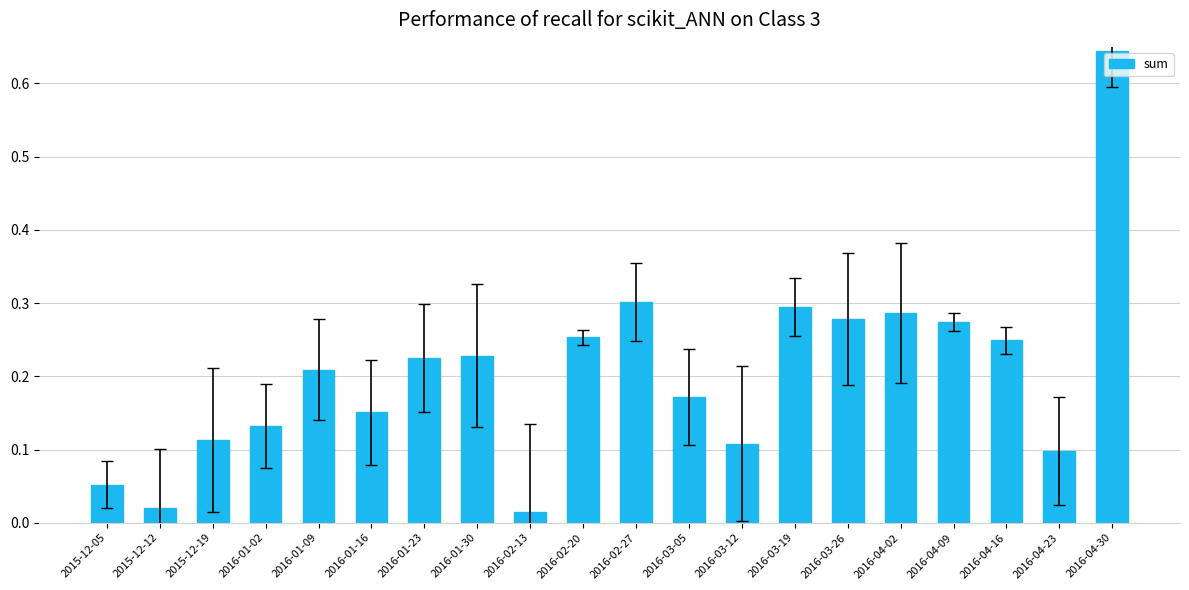

The value at 2016-01-02 is 0.1. True or false?

True